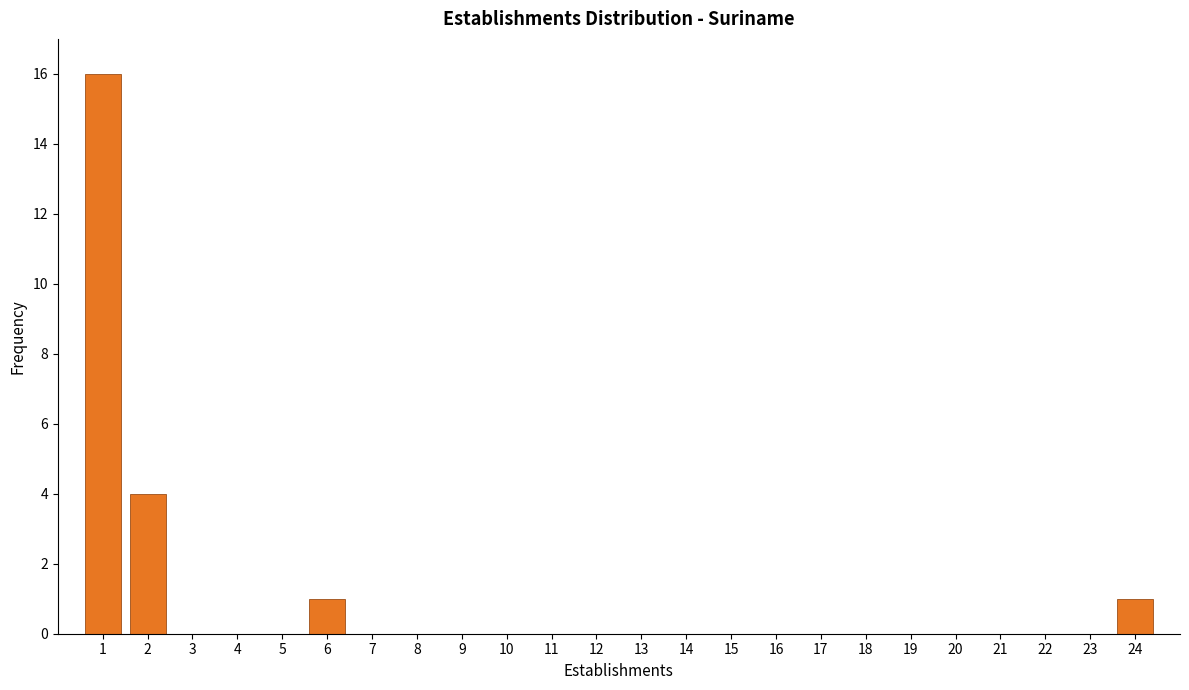

Reading left to right, list every bar in this chart as the range it spans on the x-axis followed by its height. The values are not printed on the chart, so give them approximately, as read against the axis.

0.5 to 1.5: 16
1.5 to 2.5: 4
2.5 to 3.5: 0
3.5 to 4.5: 0
4.5 to 5.5: 0
5.5 to 6.5: 1
6.5 to 7.5: 0
7.5 to 8.5: 0
8.5 to 9.5: 0
9.5 to 10.5: 0
10.5 to 11.5: 0
11.5 to 12.5: 0
12.5 to 13.5: 0
13.5 to 14.5: 0
14.5 to 15.5: 0
15.5 to 16.5: 0
16.5 to 17.5: 0
17.5 to 18.5: 0
18.5 to 19.5: 0
19.5 to 20.5: 0
20.5 to 21.5: 0
21.5 to 22.5: 0
22.5 to 23.5: 0
23.5 to 24.5: 1